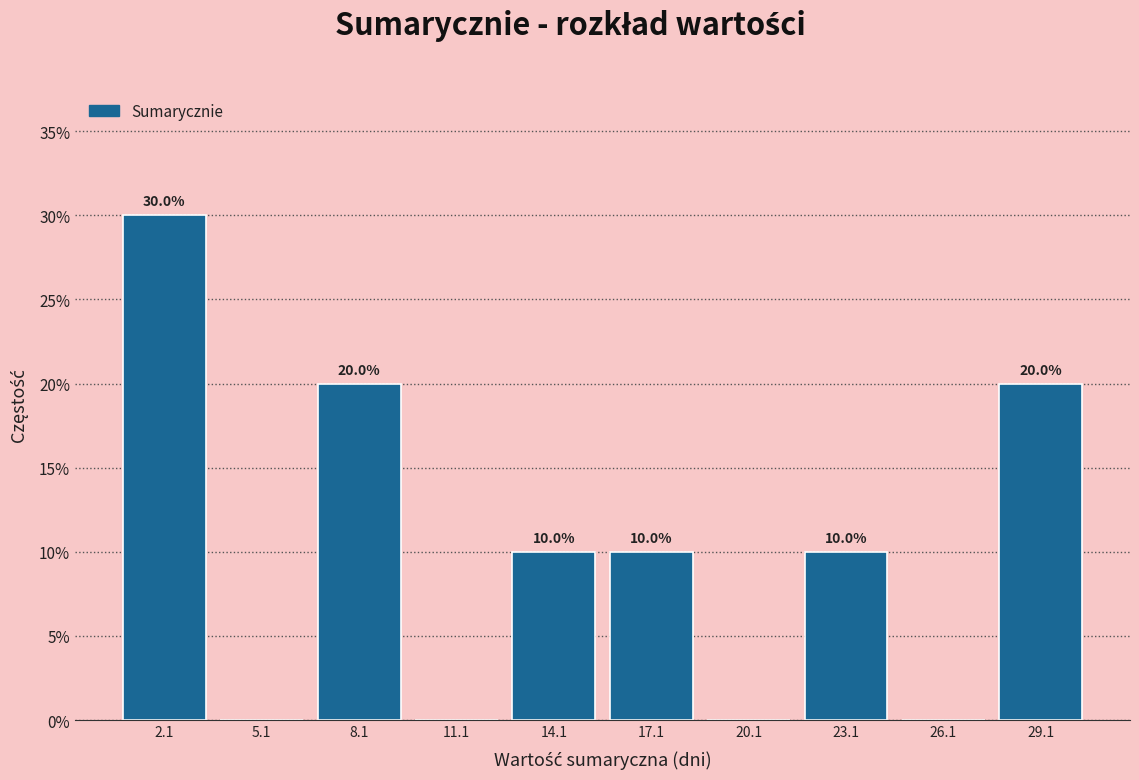

Which range on the x-axis has the tallest bar?

0.6 to 3.6